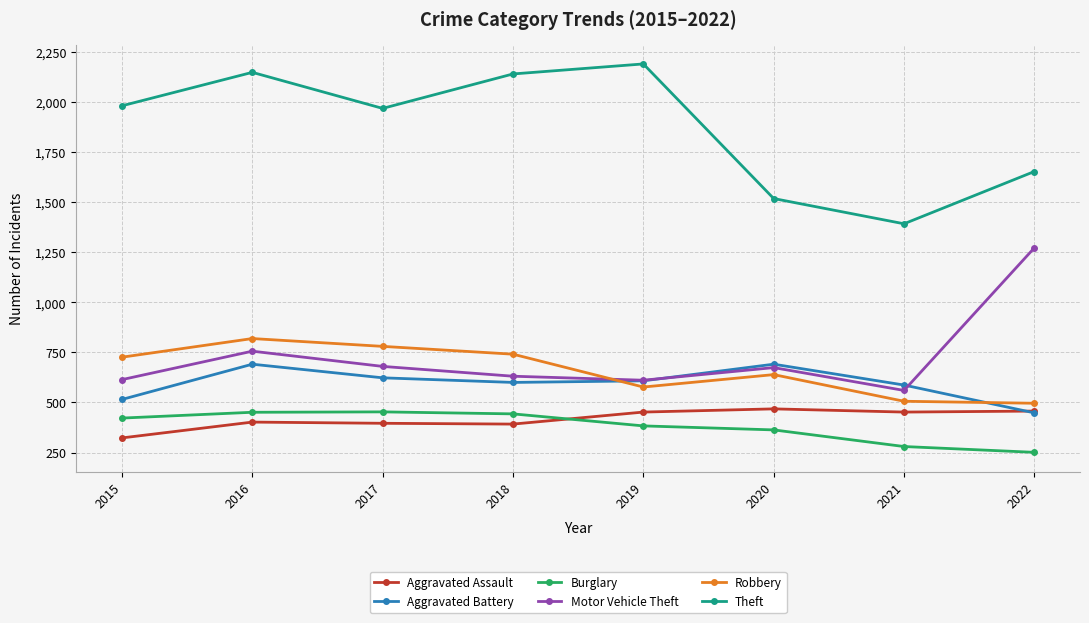

How many distinct data groups are displayed?

6